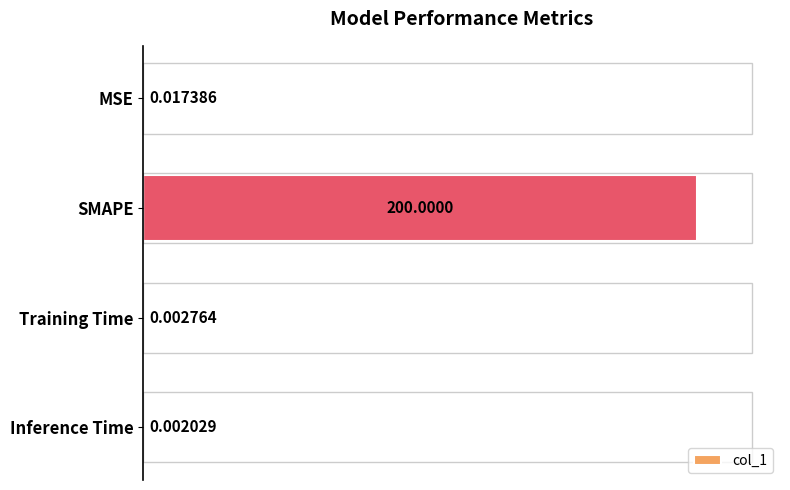

What is the average value?

50.0